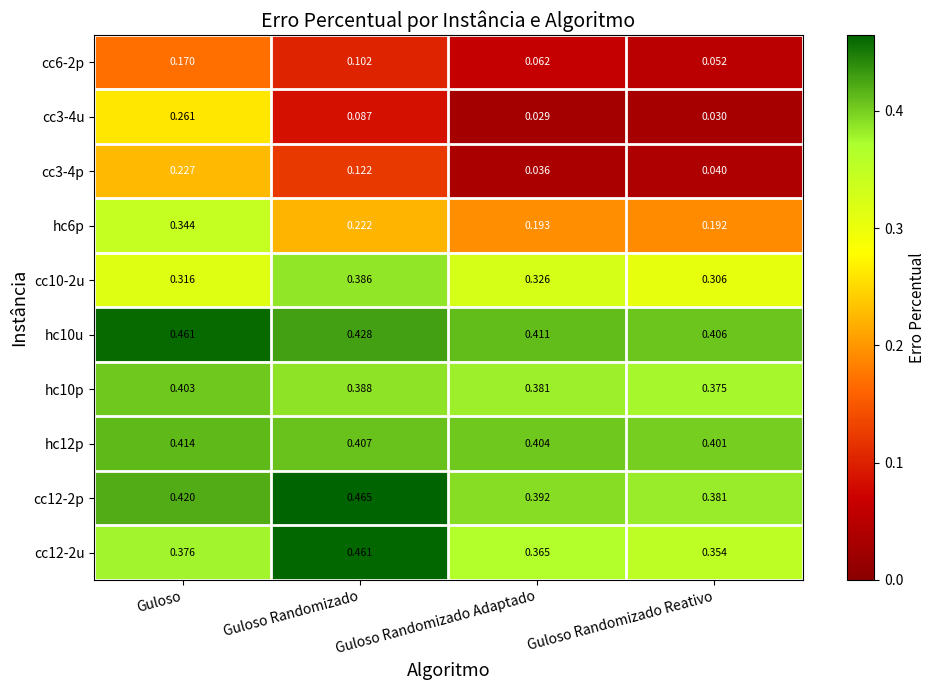

At which label is cc12-2p closest to 0?

Guloso Randomizado Reativo